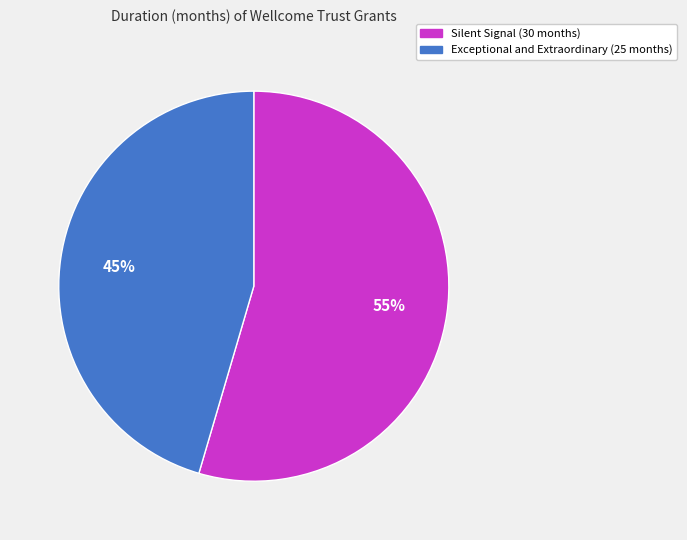

Is there a majority slice in this chart?

Yes